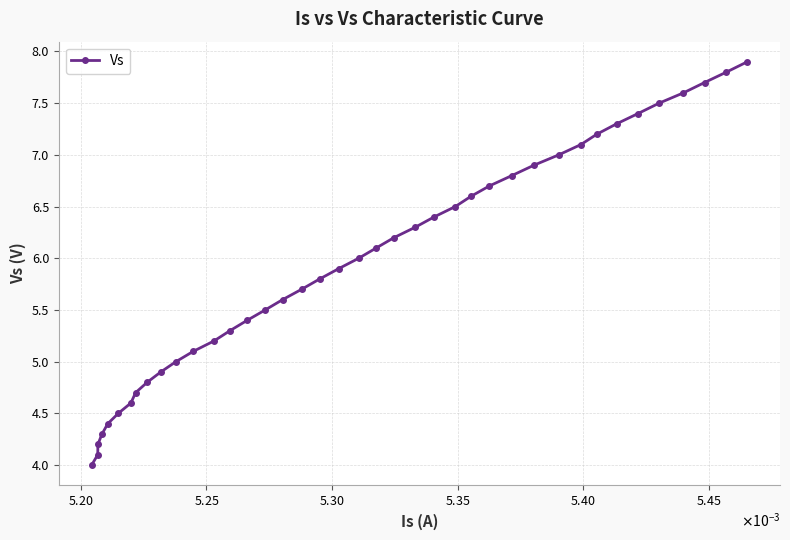

True or false: there are more than 2 points higher than both neighbors.

False